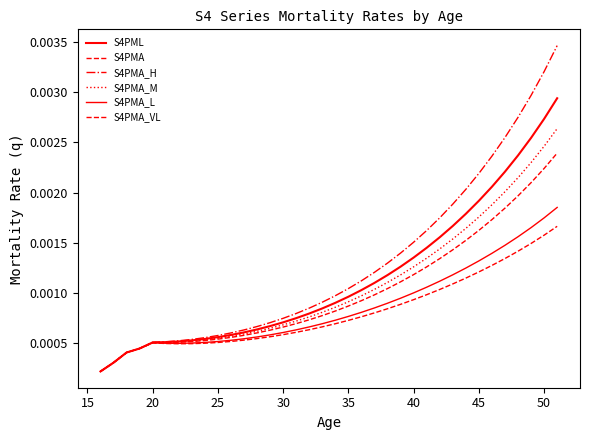

How many lines are shown in the chart?

6